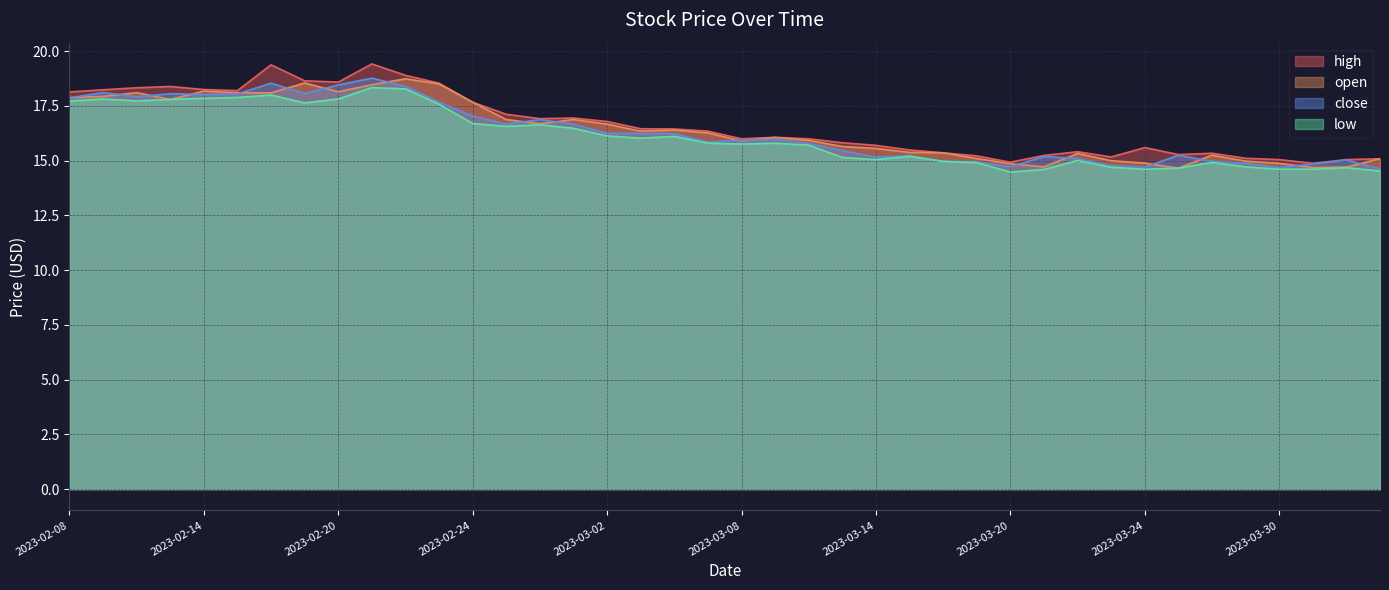

What is the total value across all series at 2023-02-10?

72.1